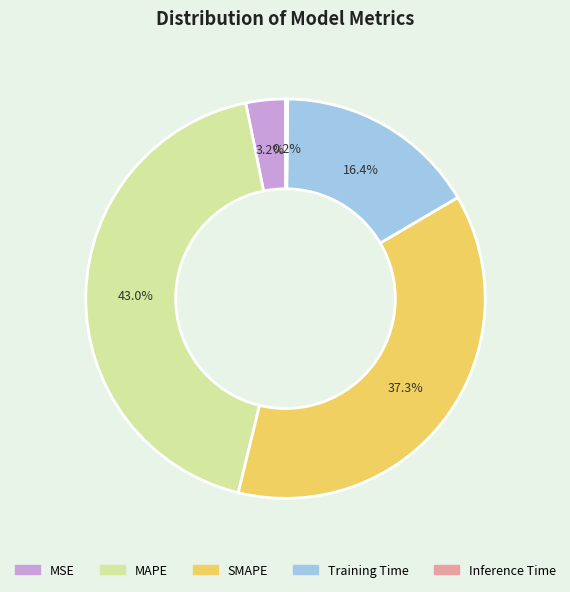

Does MAPE account for over 50% of the chart?

No